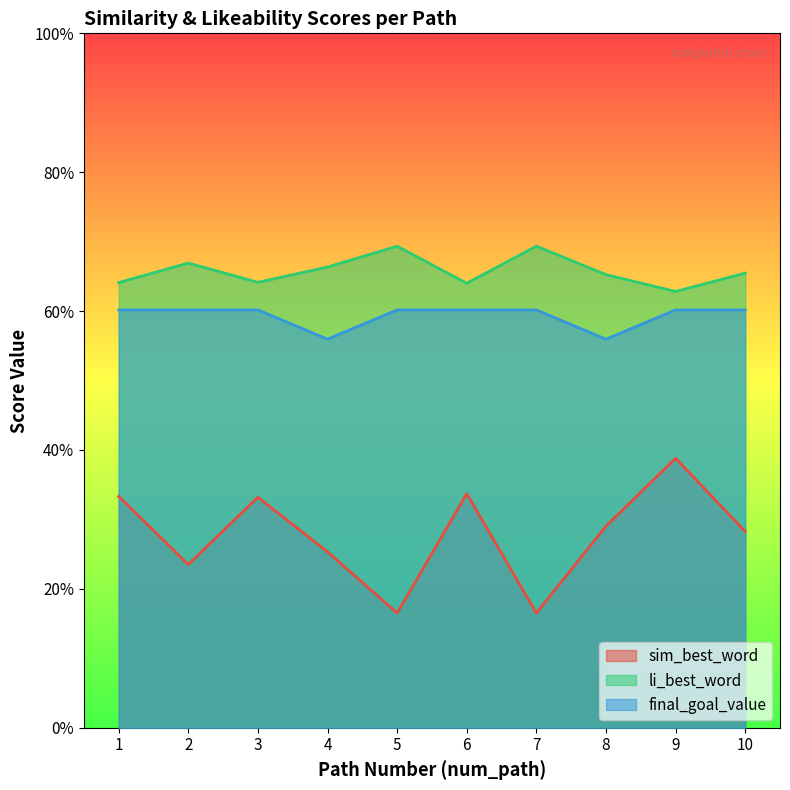

What is the maximum value shown in the chart?

0.7